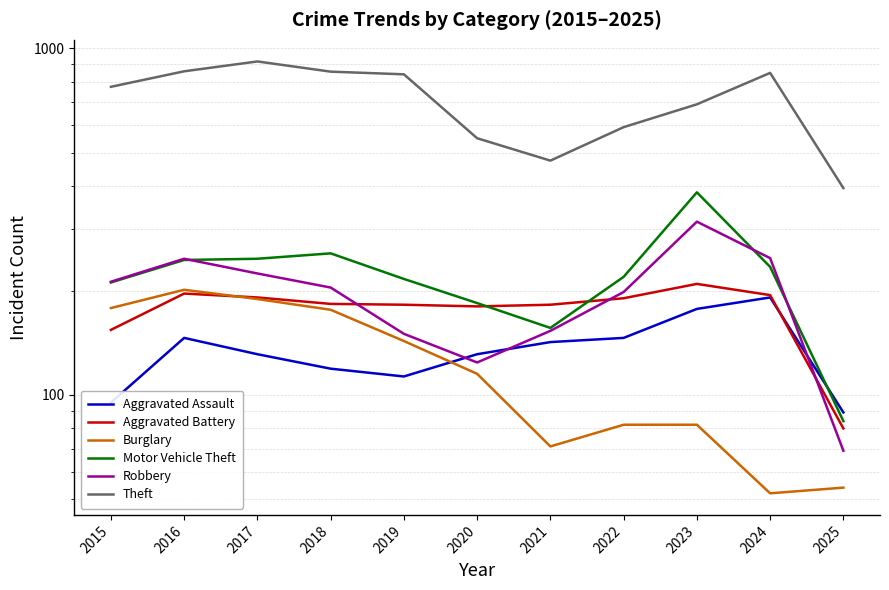

What is the maximum value for Theft?

916